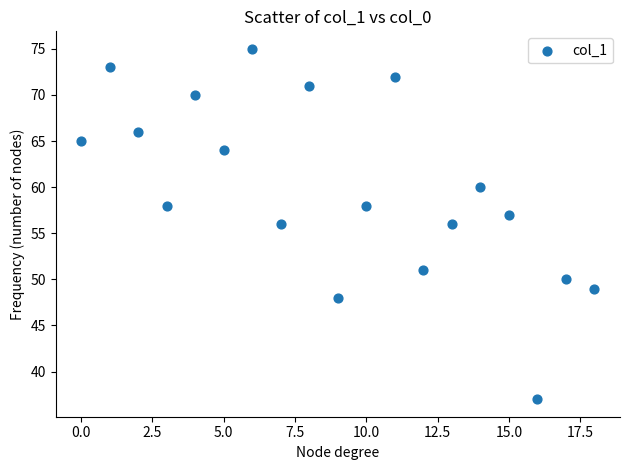

What is the range of Y values (max minus min)?

38